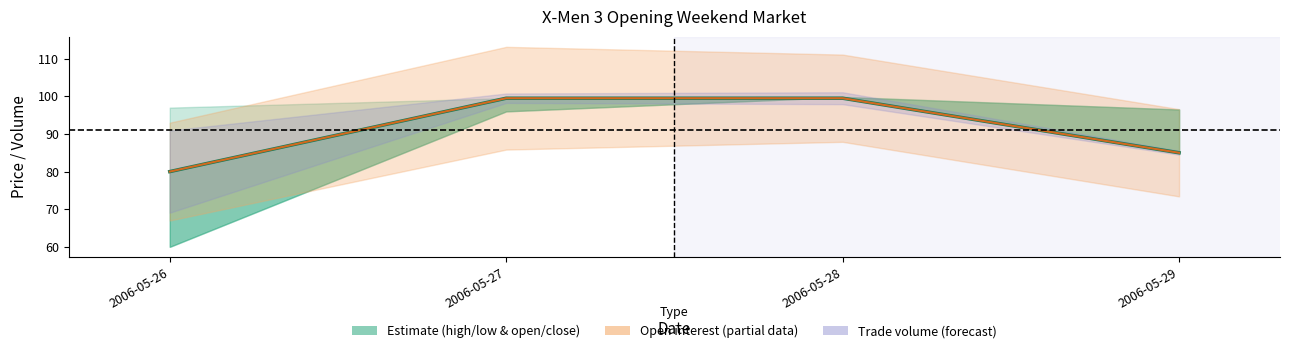

List the labels in order of open interest centre value, largest first.

2006-05-27, 2006-05-28, 2006-05-29, 2006-05-26